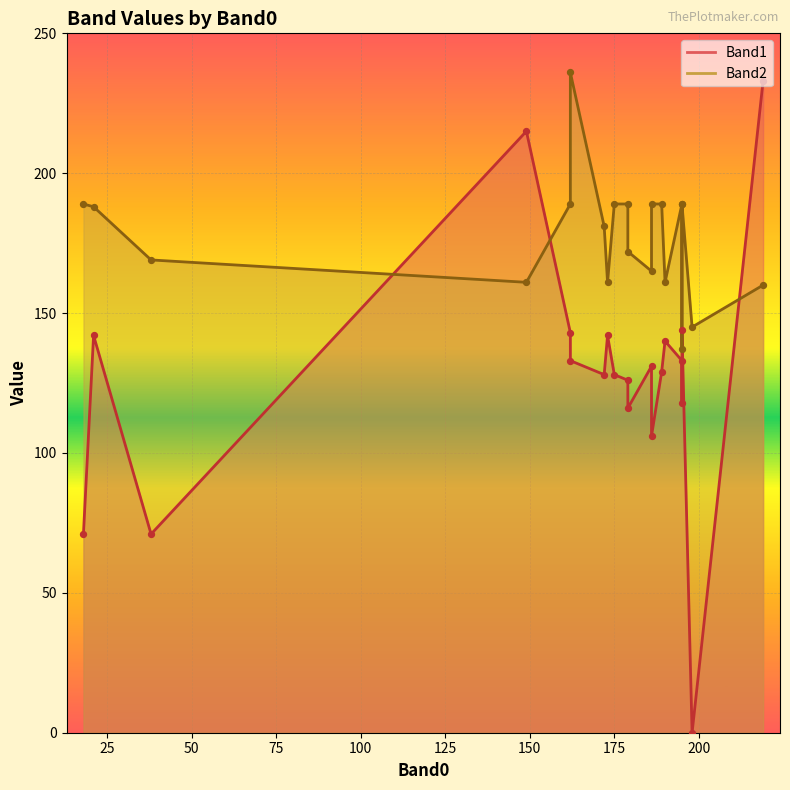

Which series reaches the maximum Y coordinate?

Band2